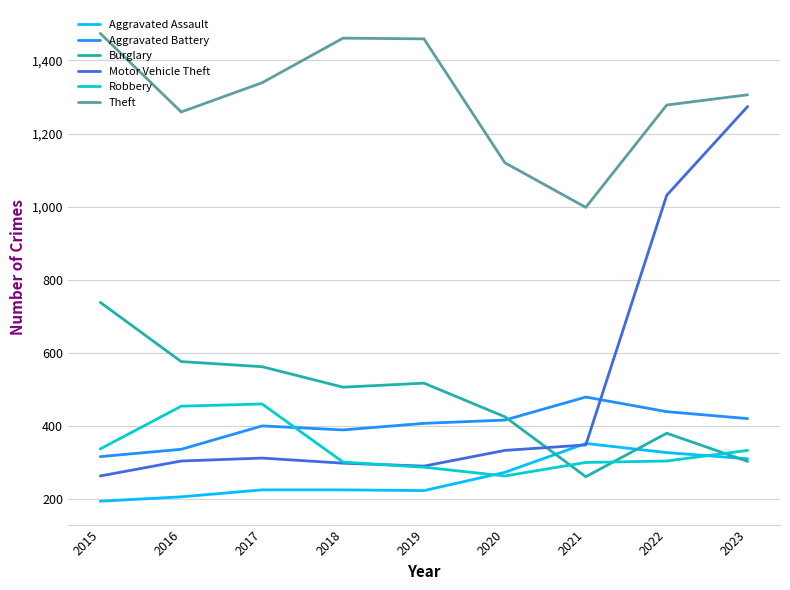

Which series has the widest spread of values?

Motor Vehicle Theft